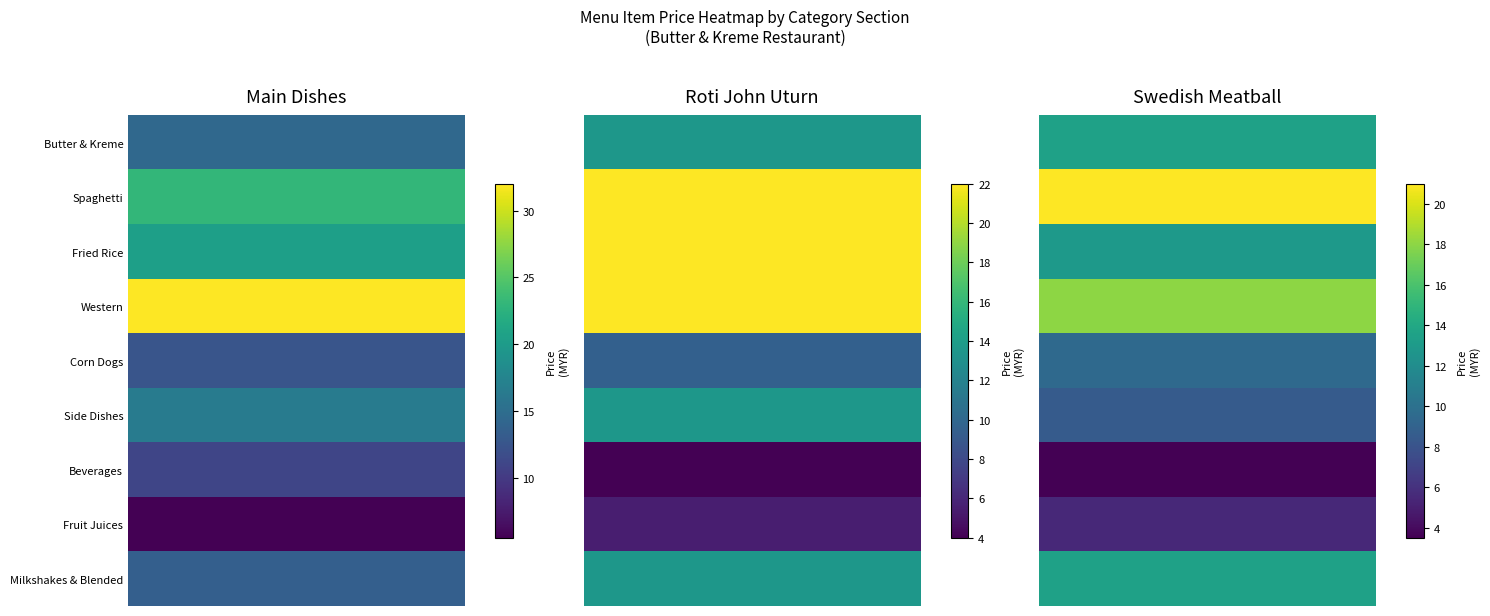

Is it true that Swedish Meatball equals 8.5 at Spaghetti?

False